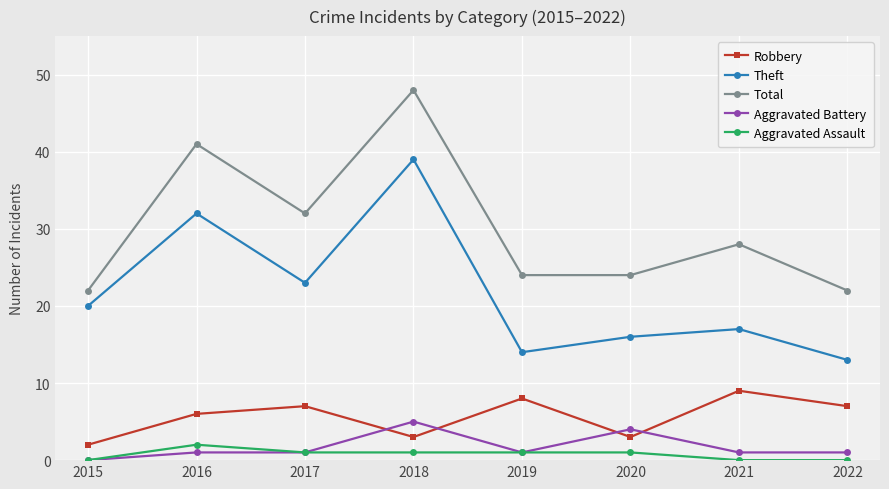

True or false: Aggravated Battery and Robbery cross at least once.

True